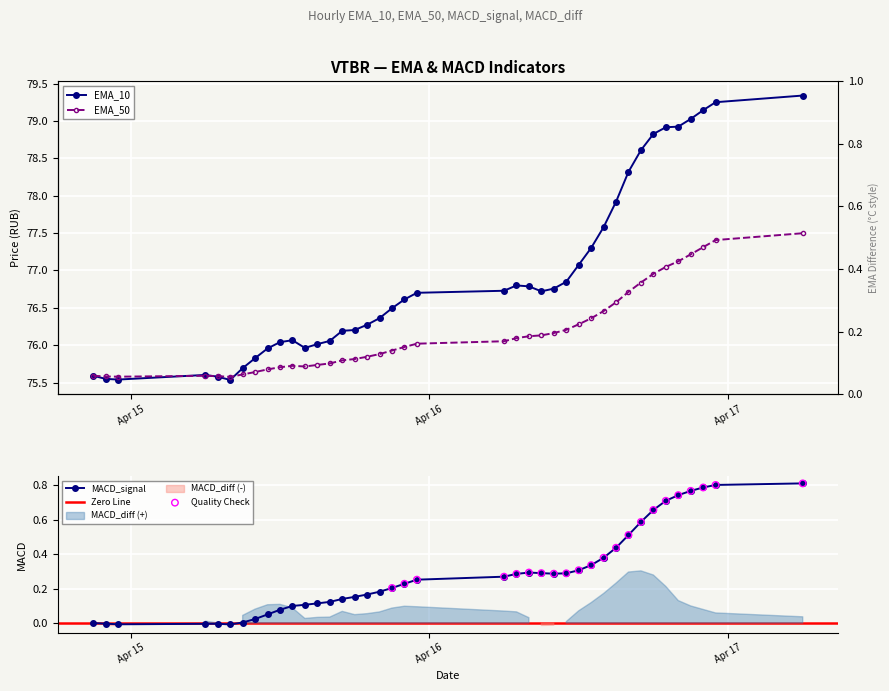

True or false: MACD_signal has more than 1 interior local peaks.

True